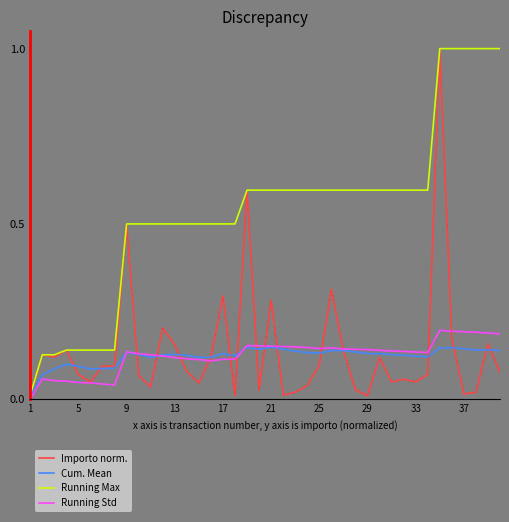

Does the chart have visible grid lines?

No